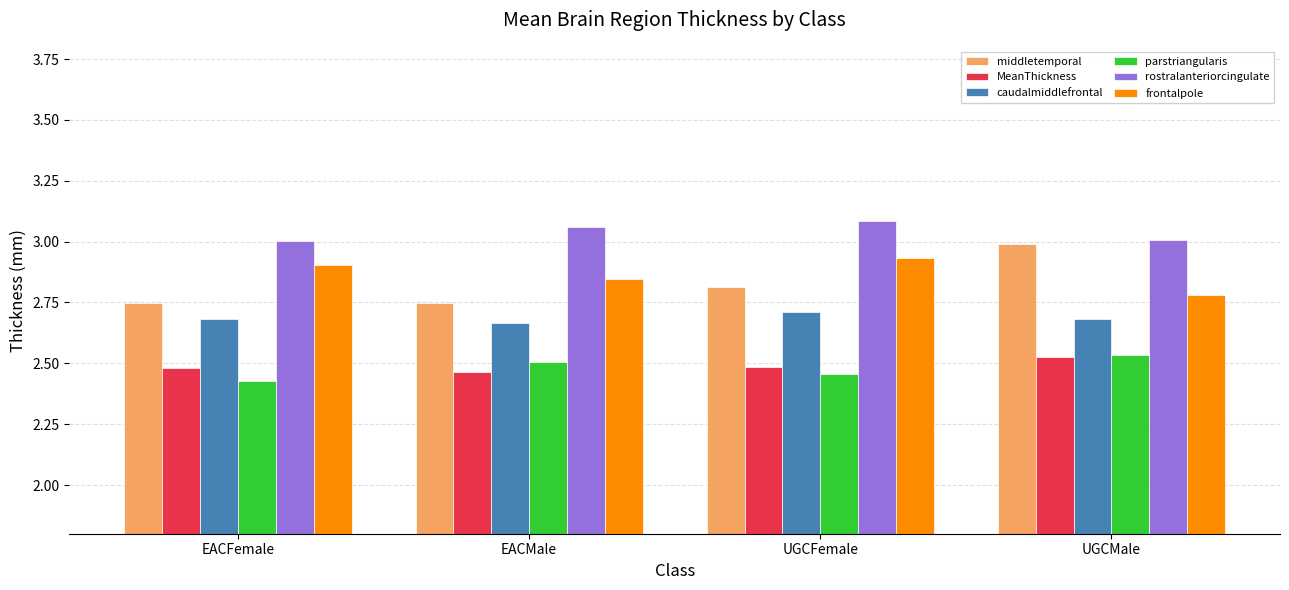

What position from the left is UGCMale?

4